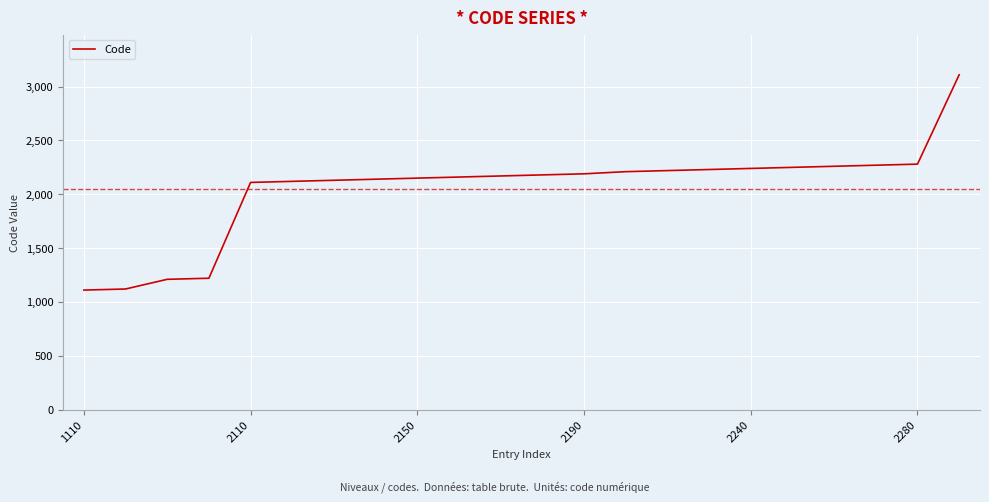

What is the greatest value displayed?

3110